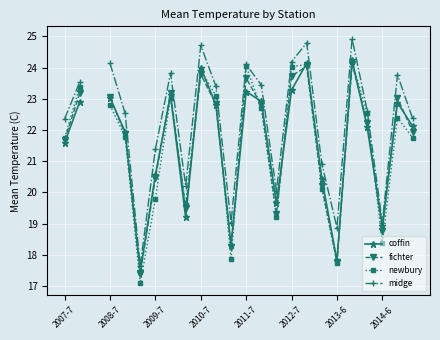

How many interior local peaks does the newbury series have?

6